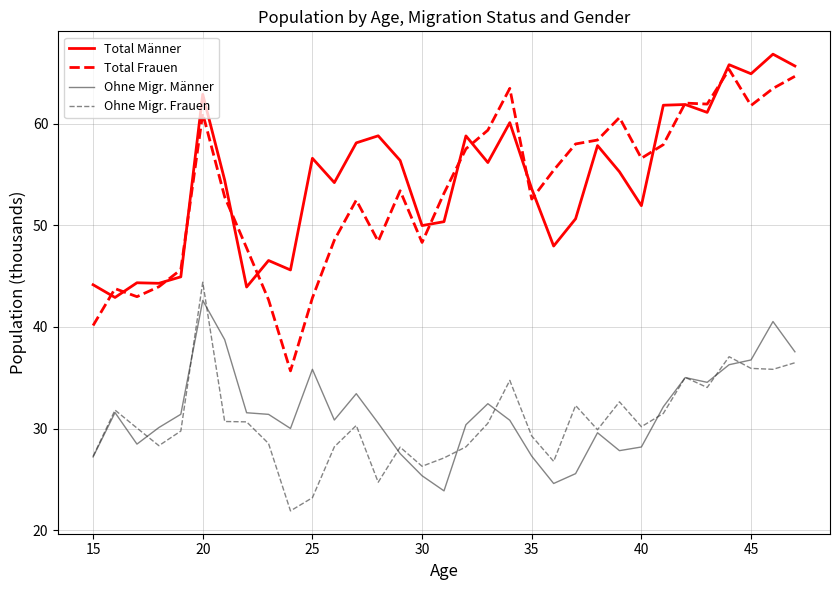

What is the maximum value shown in the chart?

66.8